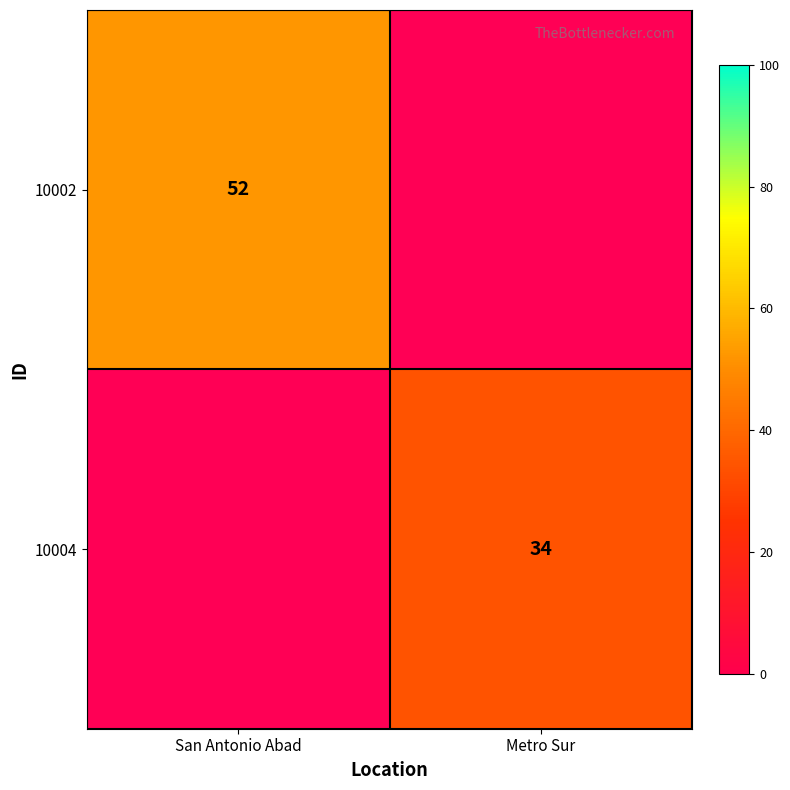

The 10004 series shows 34 at Metro Sur. True or false?

True